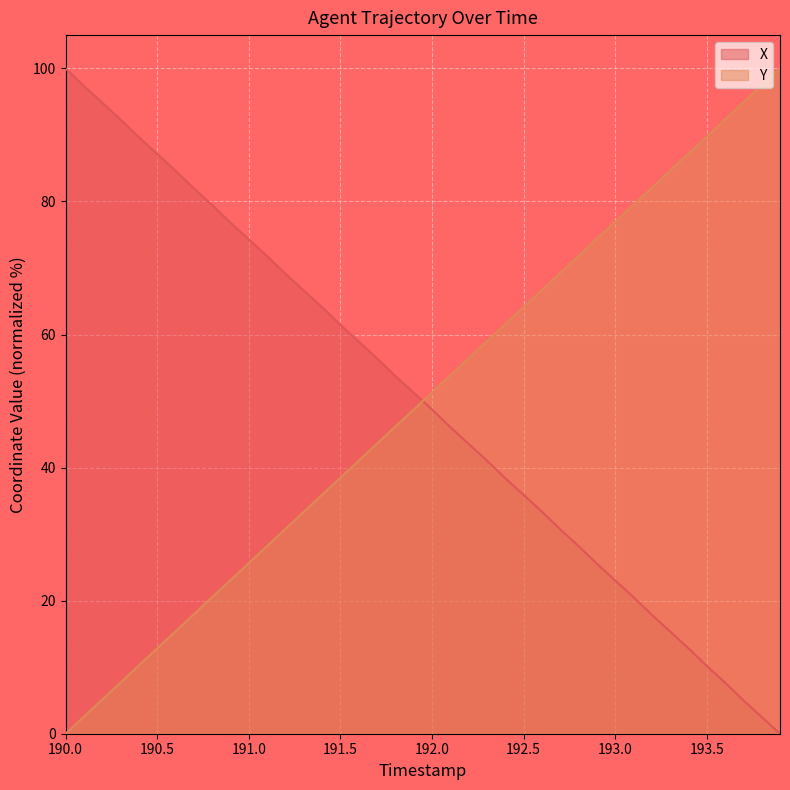

True or false: X and Y cross at least once.

True